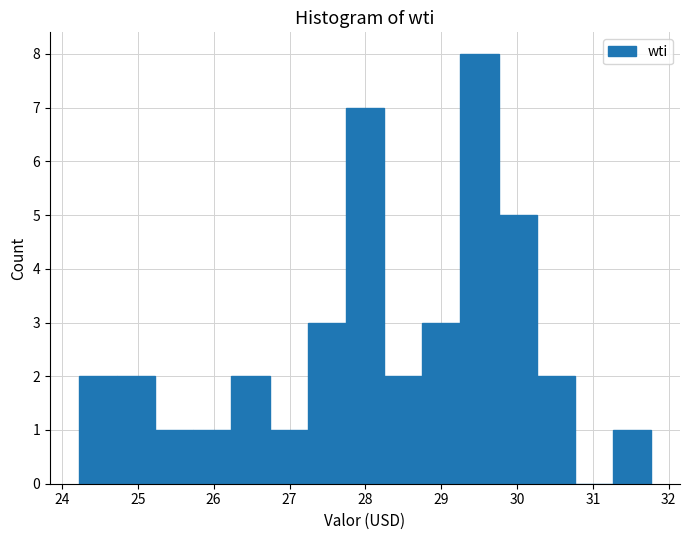

Reading left to right, transcribe this chart: for each bar, give the range it covers on the x-axis and its height. Neither the bar edges nor the heights are printed on the chart, so give them approximately, as read against the axes.

24.2 to 24.7: 2
24.7 to 25.2: 2
25.2 to 25.7: 1
25.7 to 26.2: 1
26.2 to 26.7: 2
26.7 to 27.2: 1
27.2 to 27.7: 3
27.7 to 28.2: 7
28.2 to 28.8: 2
28.8 to 29.3: 3
29.3 to 29.8: 8
29.8 to 30.3: 5
30.3 to 30.8: 2
30.8 to 31.3: 0
31.3 to 31.8: 1